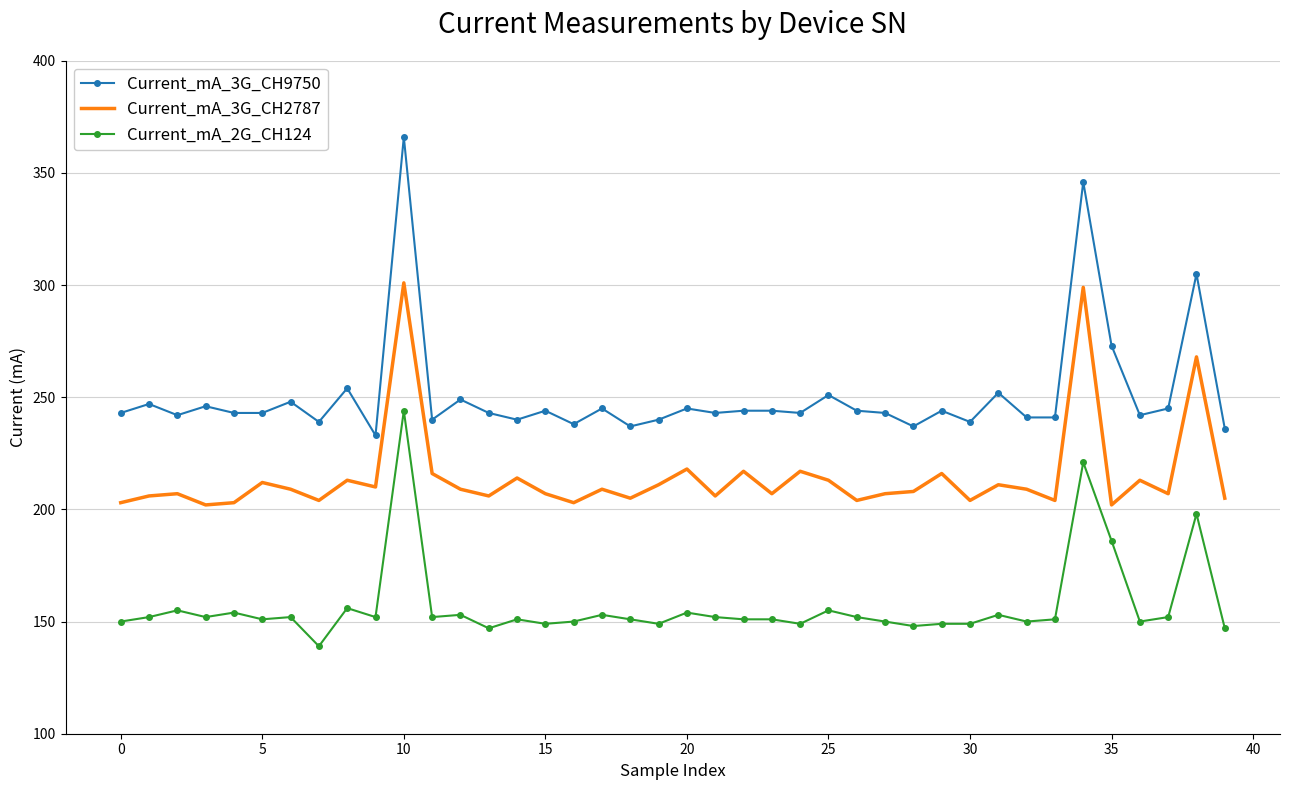

At how many categories does at least one series exceed 324?

2